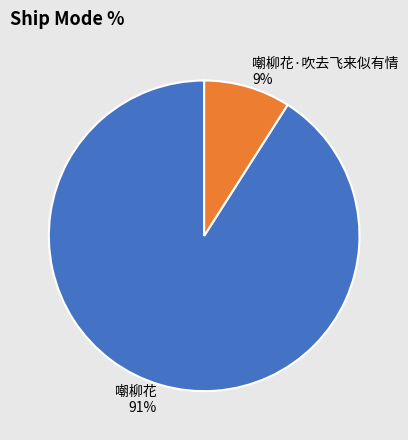

To the nearest percent, what is the combined percentage of 嘲柳花 and 嘲柳花·吹去飞来似有情?

100%